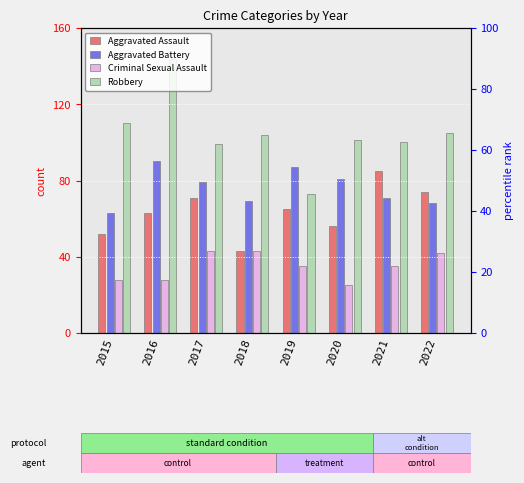

At how many categories does at least one series exceed 36?

8